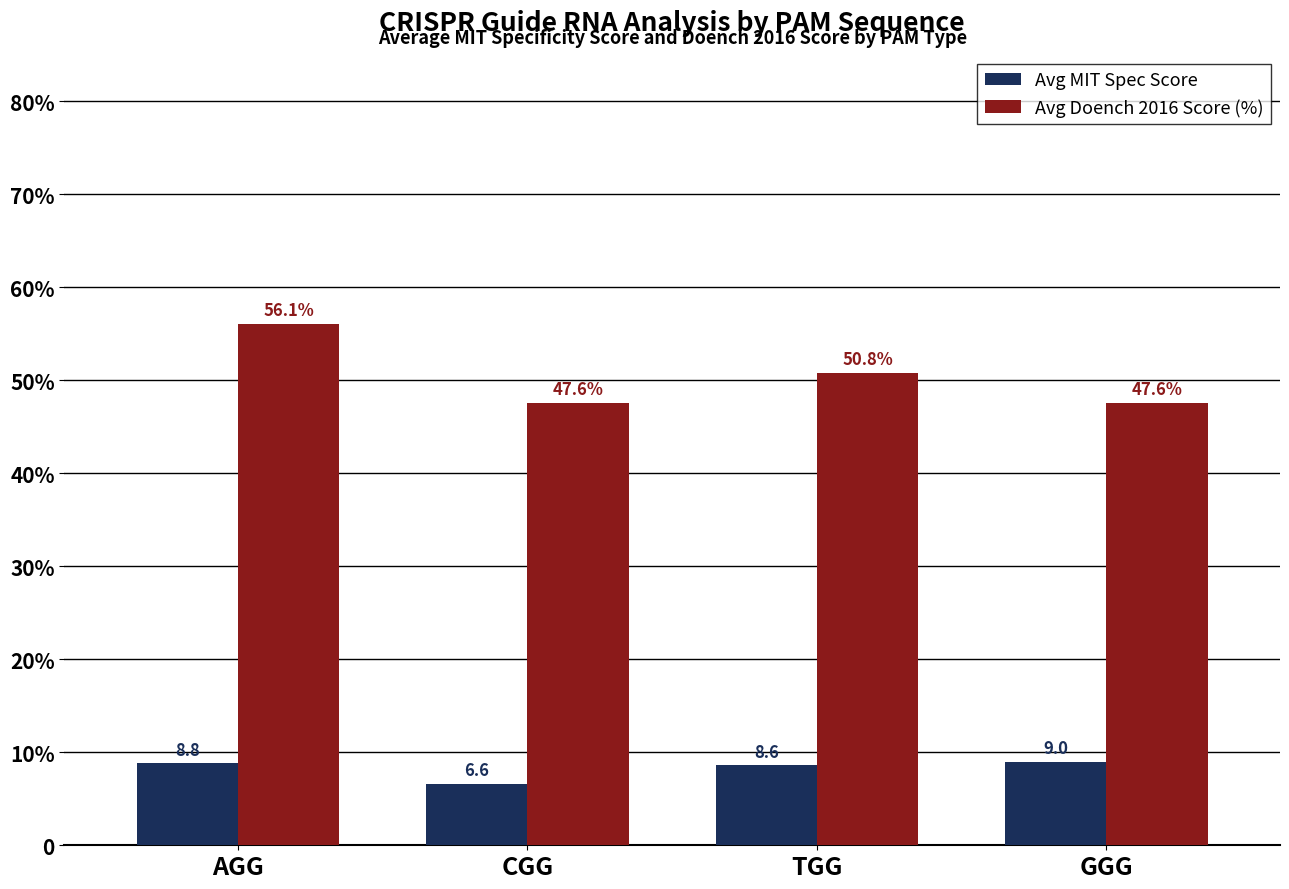

Are the bars grouped side by side (vs. stacked)?

Yes